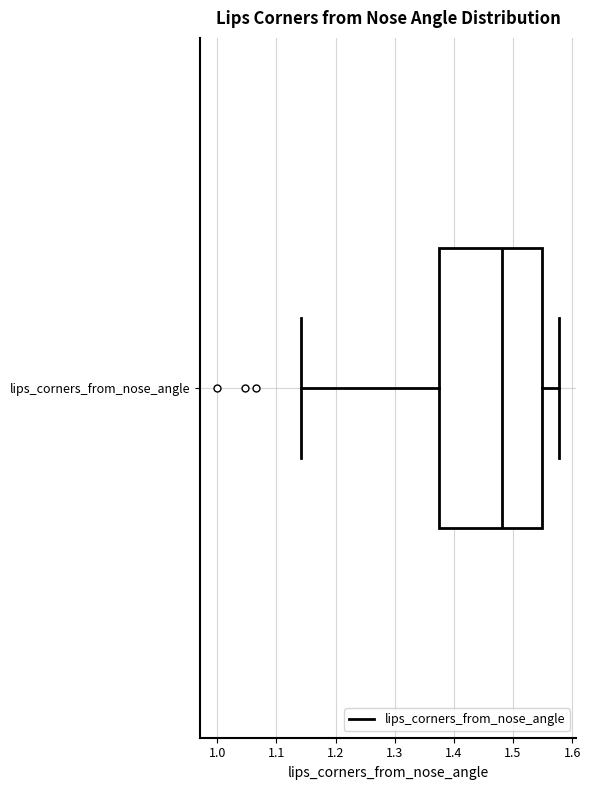

Transcribe this box plot: give where the median line is, the range the box spans, and where the two whiskers end, as read against the x-axis. The values are not printed on the chart, so give them approximately, as read against the axis.

median 1.48, box 1.37 to 1.55, whiskers 1.14 to 1.58